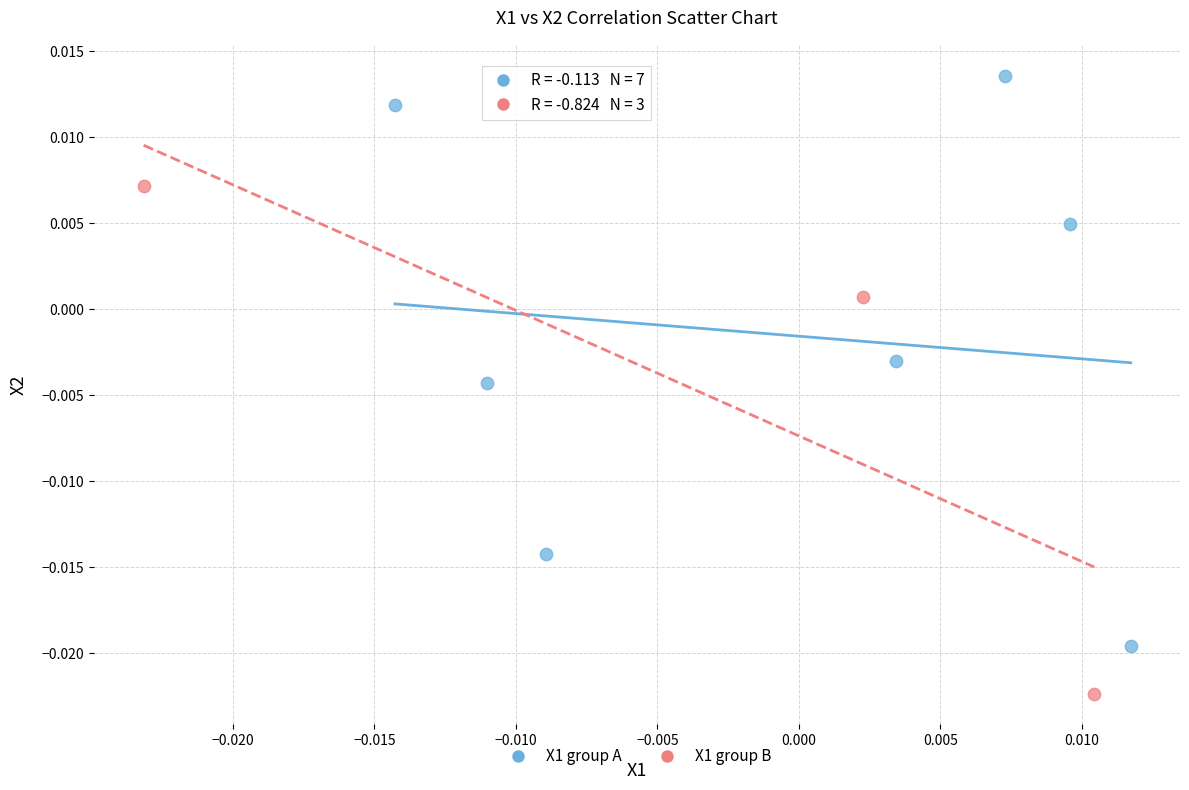

Which series reaches the minimum Y coordinate?

X1 group B